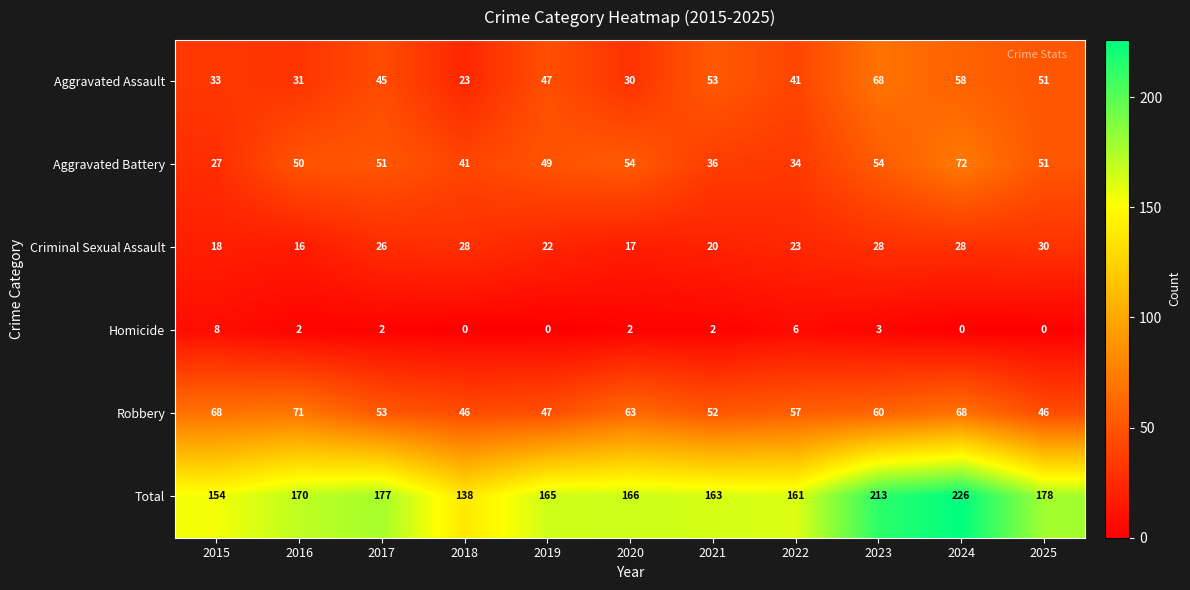

How many series are shown in this chart?

6